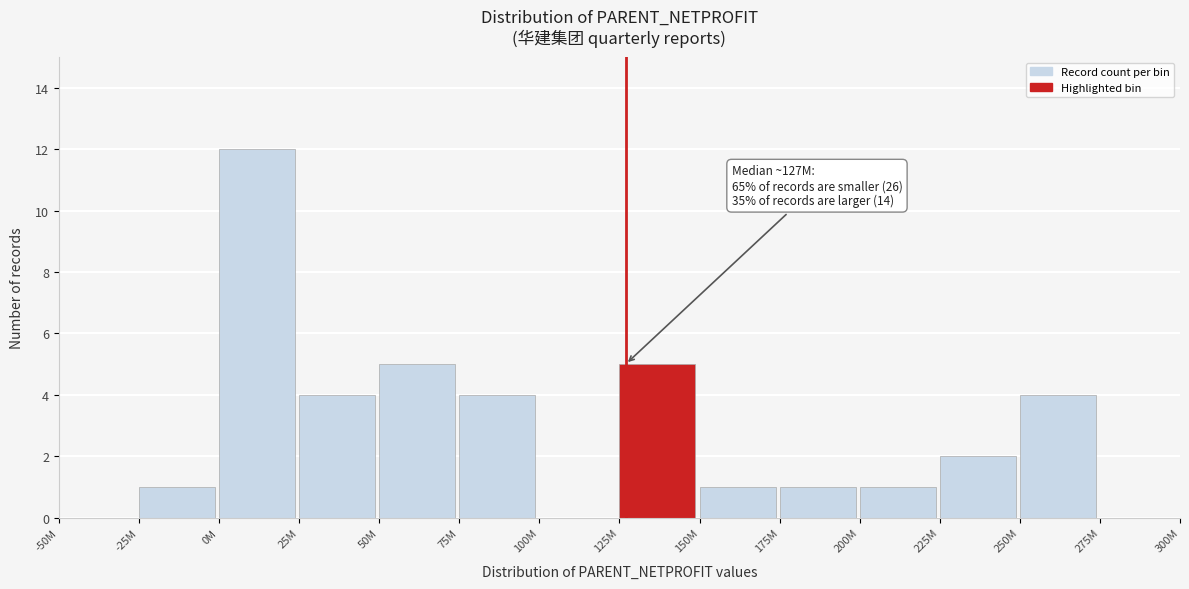

Reading left to right, what are all the values shown in this chart?

-50M=0	-25M=1	0M=12	25M=4	50M=5	75M=4	100M=0	125M=5	150M=1	175M=1	200M=1	225M=2	250M=4	275M=0